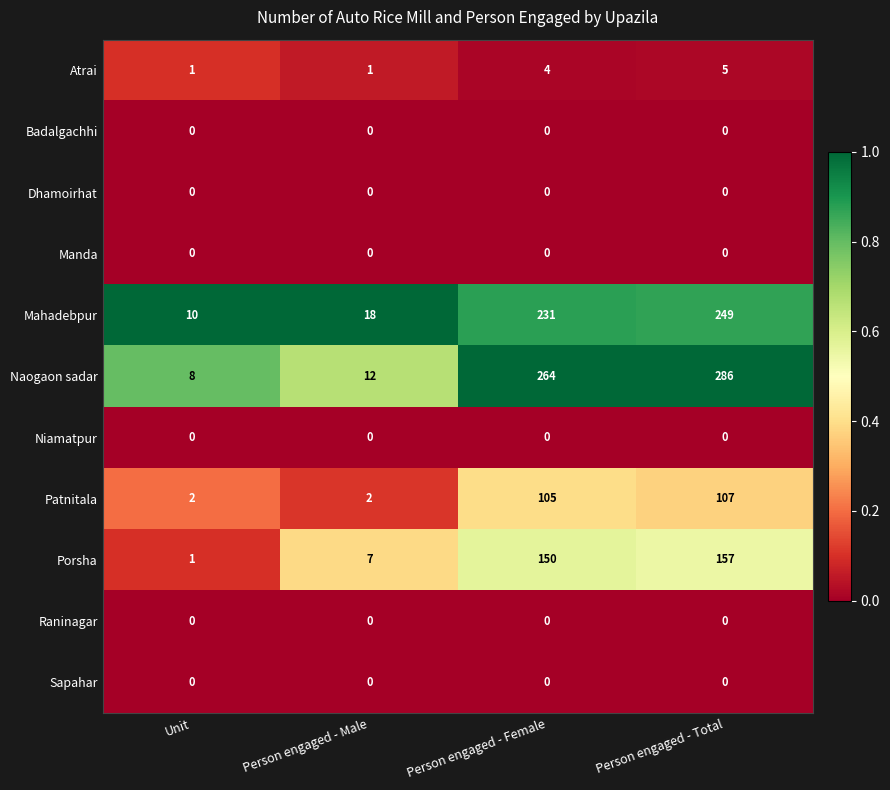

Which series has the largest total across all categories?

Naogaon sadar